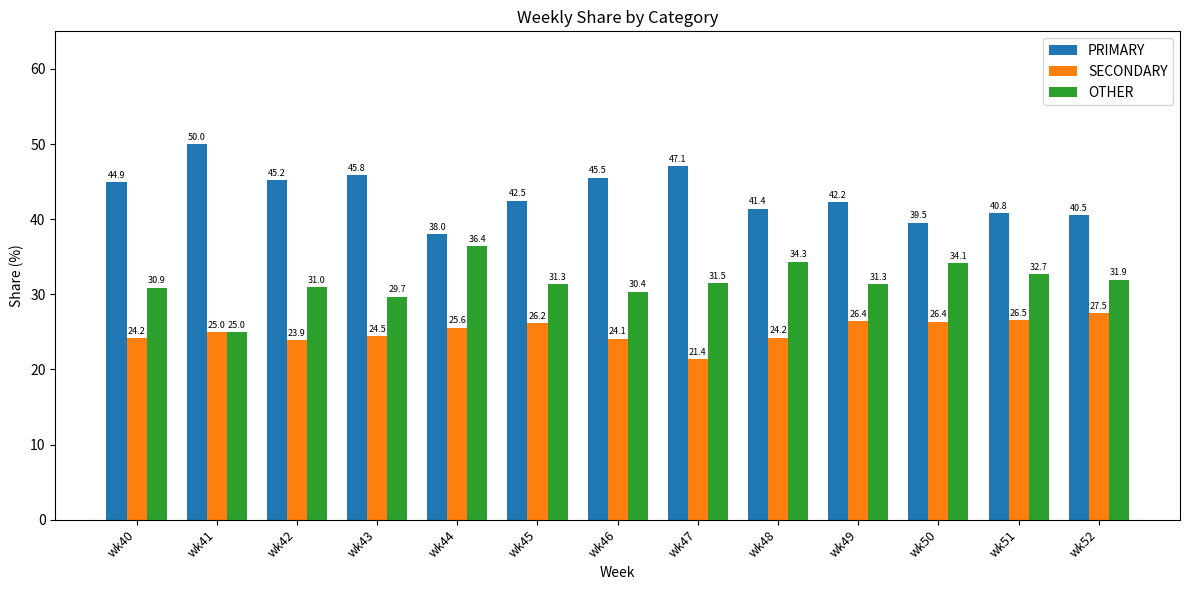

What value does the SECONDARY series have at wk45?

26.2